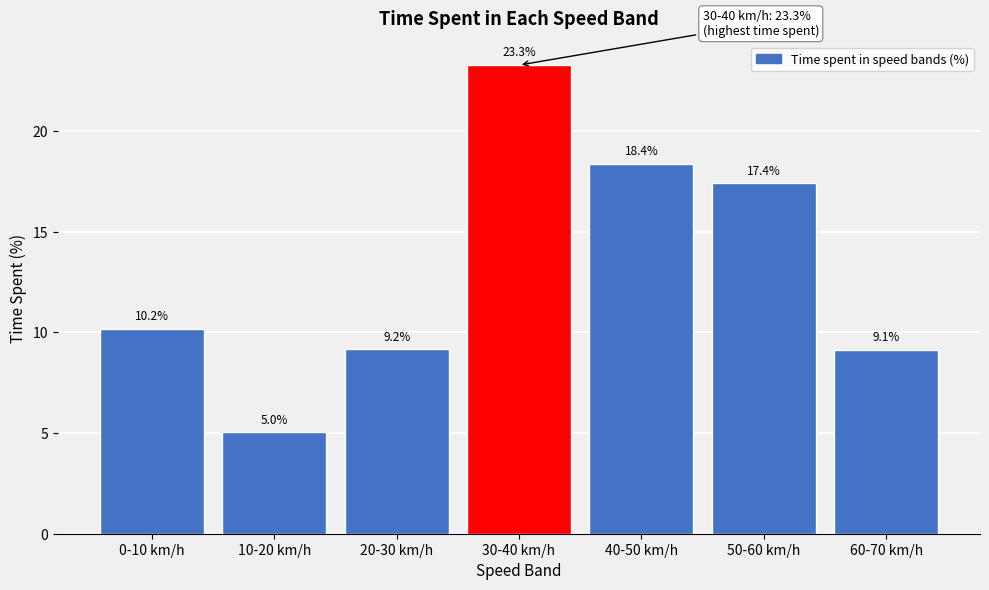

Reading left to right, transcribe all the data shown in this chart.

10.2	5.0	9.2	23.3	18.4	17.4	9.1